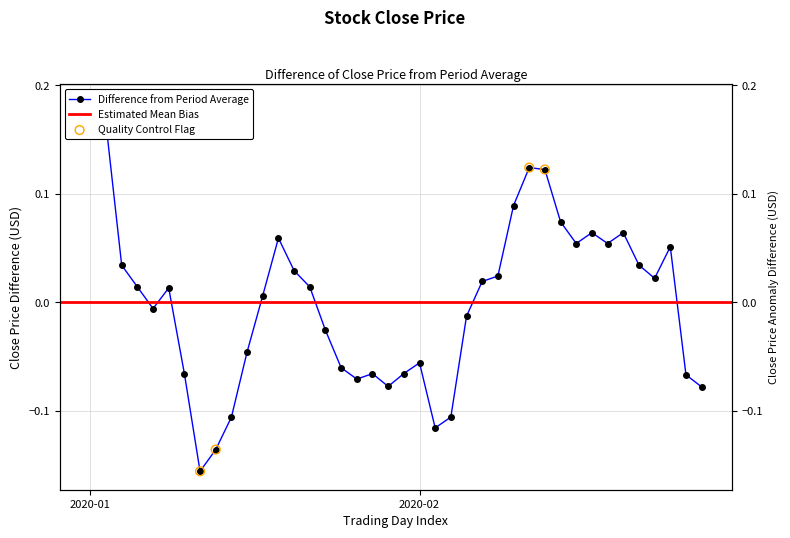

What is the change in value from 25 to 38?

-0.1